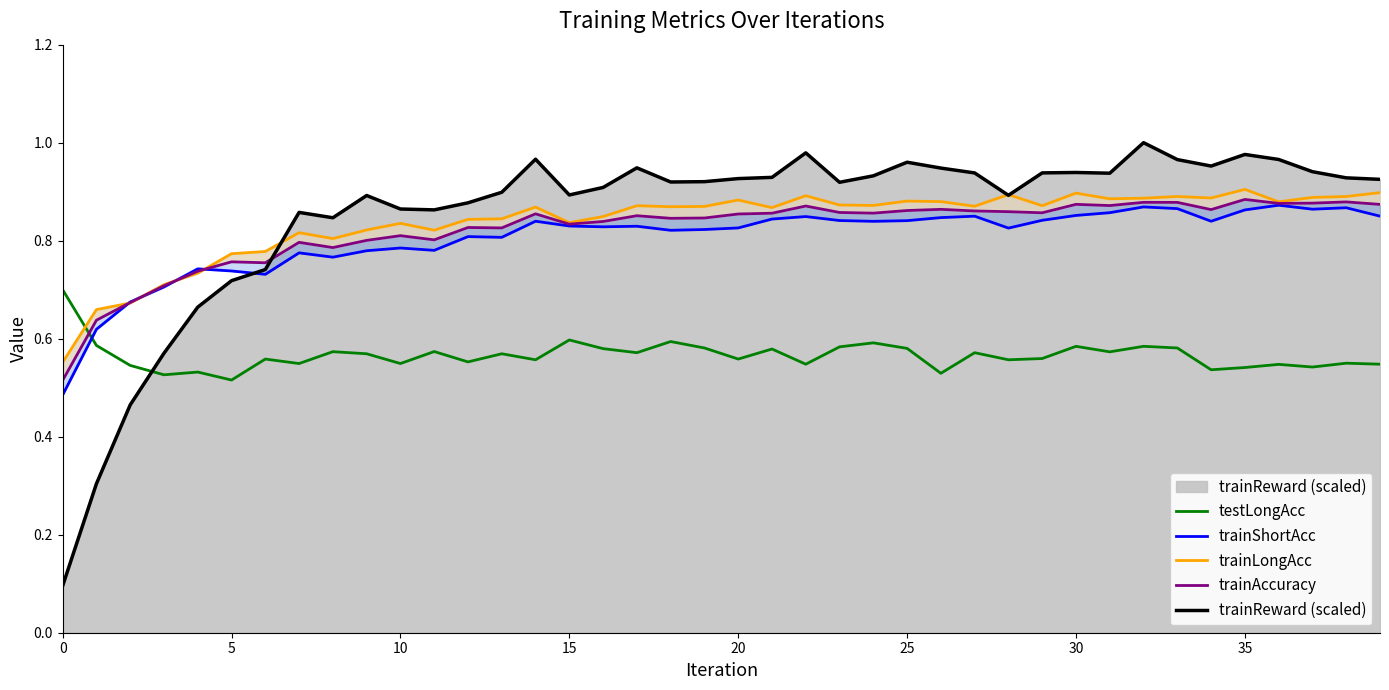

How many intersections are there between testLongAcc and trainLongAcc?

1